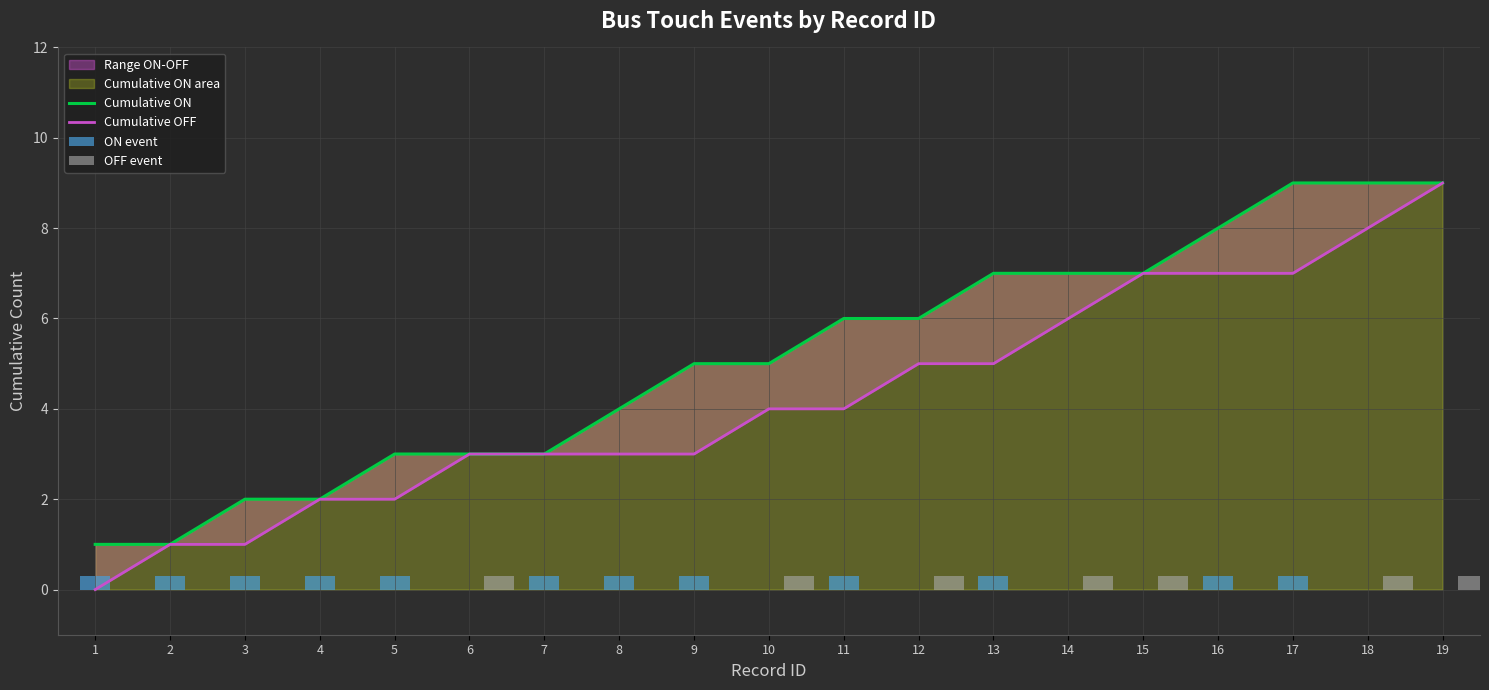

Read the OFF event value at 18.

0.3